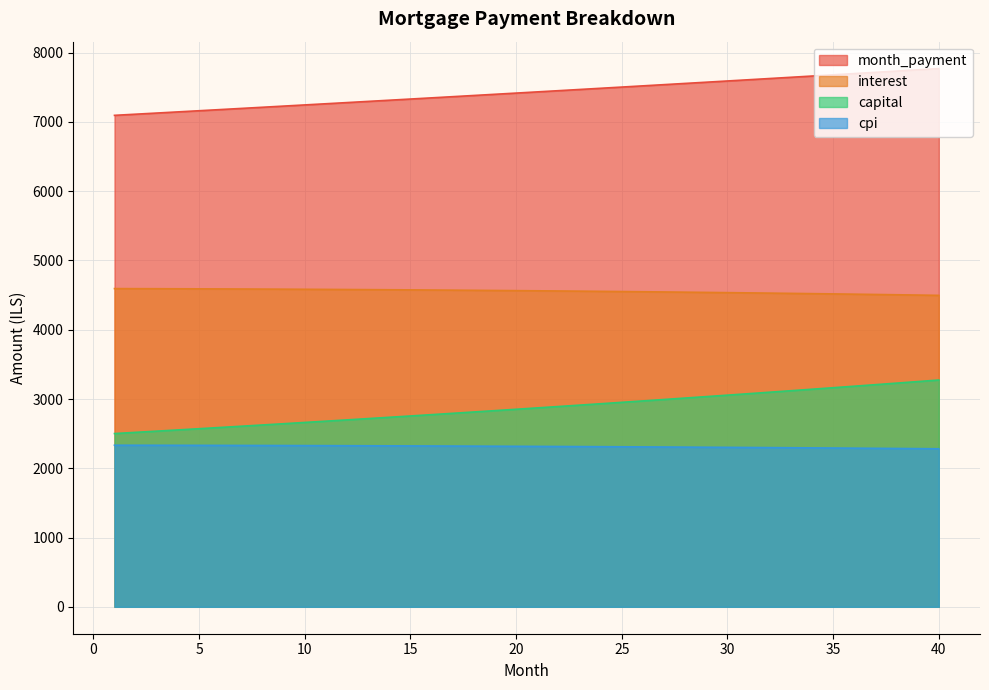

What is the value of the interest point at the 15th from the left?

4575.5